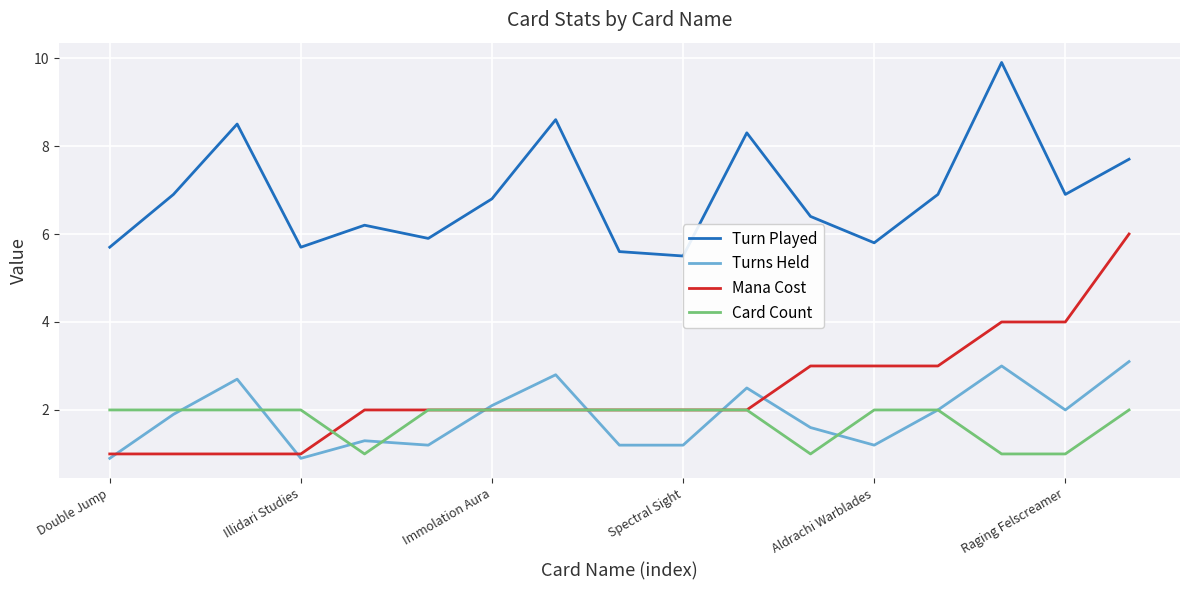

Which series ends up on top after the final intersection of Turns Held and Mana Cost?

Mana Cost